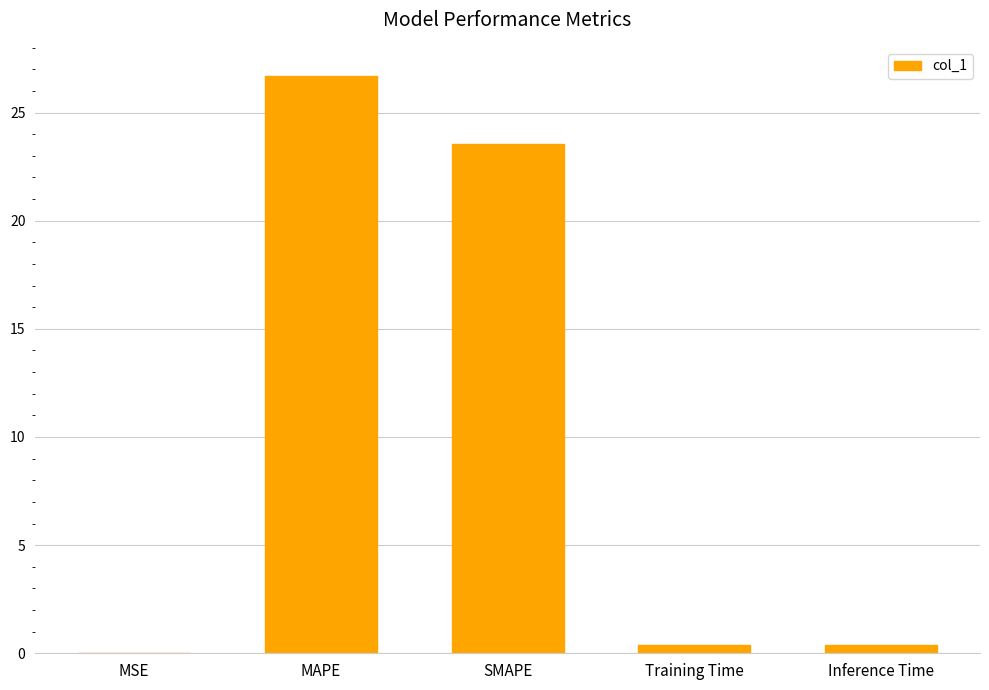

Are the bars grouped side by side (vs. stacked)?

No